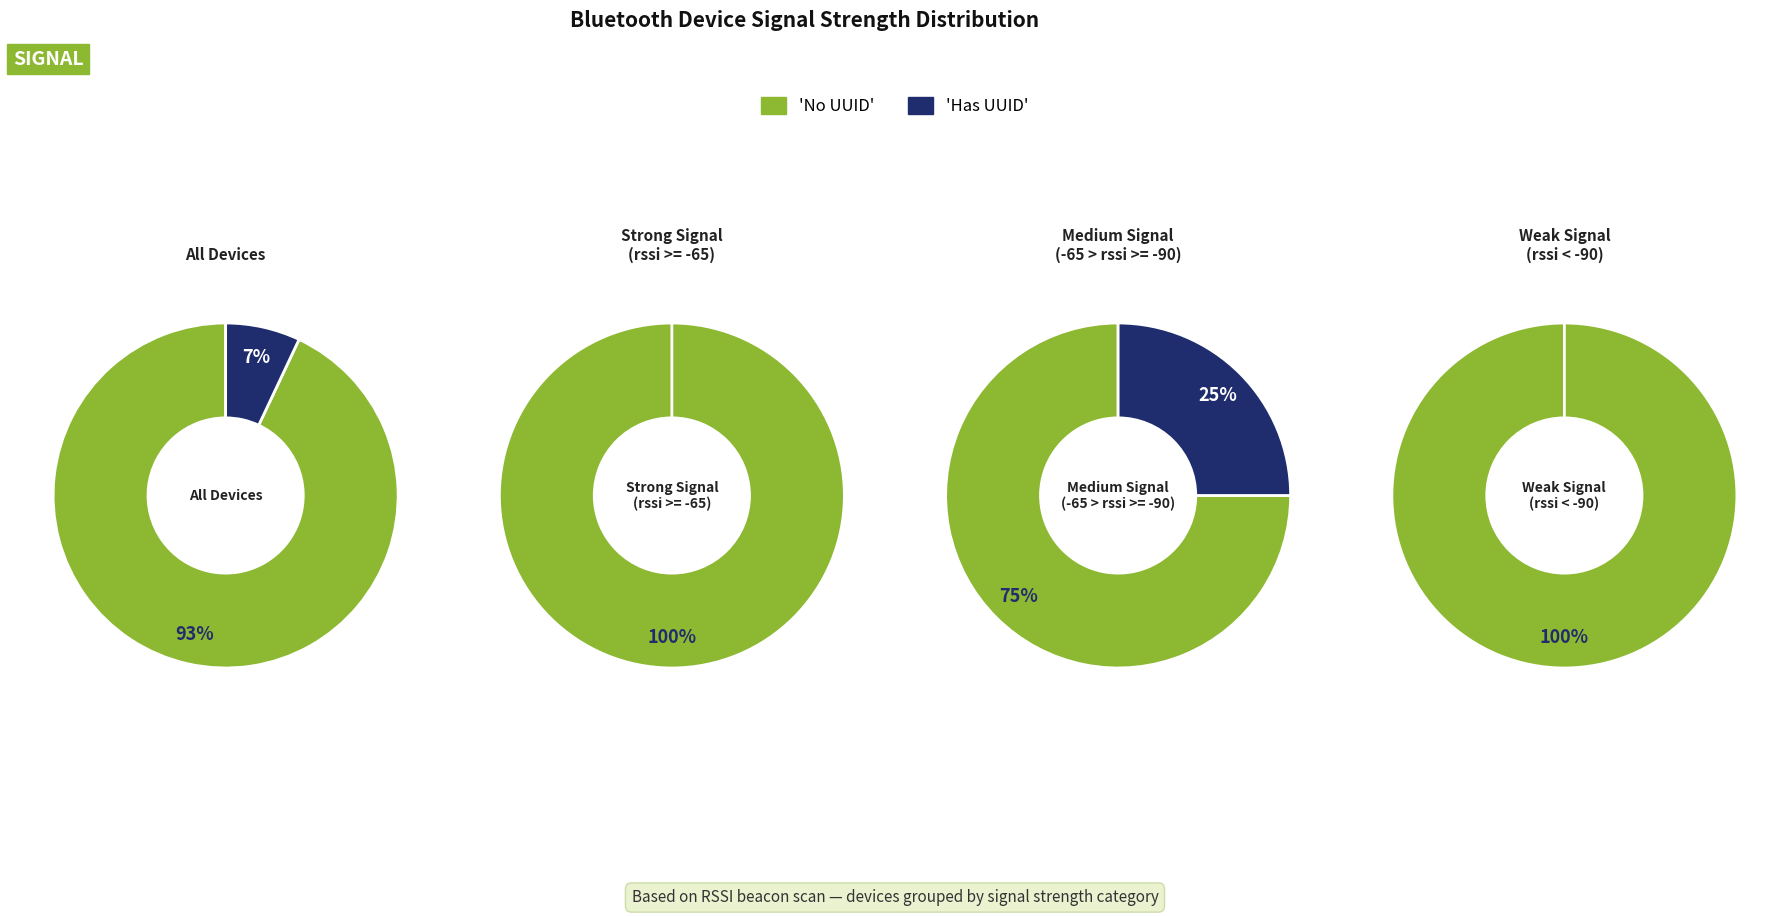

What is the smallest slice in the pie chart?

1